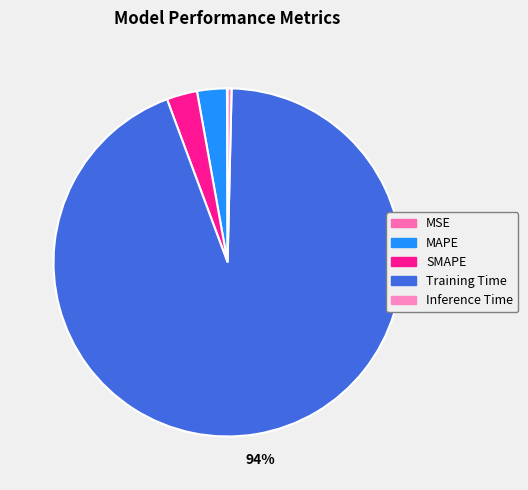

Is there any slice that represents more than half of the pie?

Yes